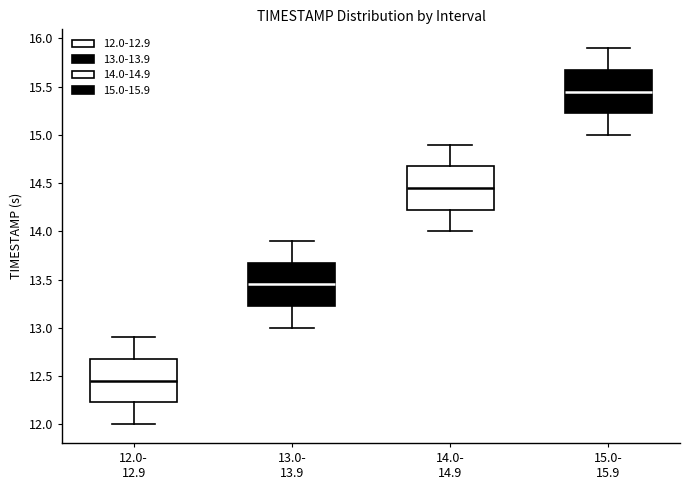

Which box has the highest median line?

15.0- 15.9